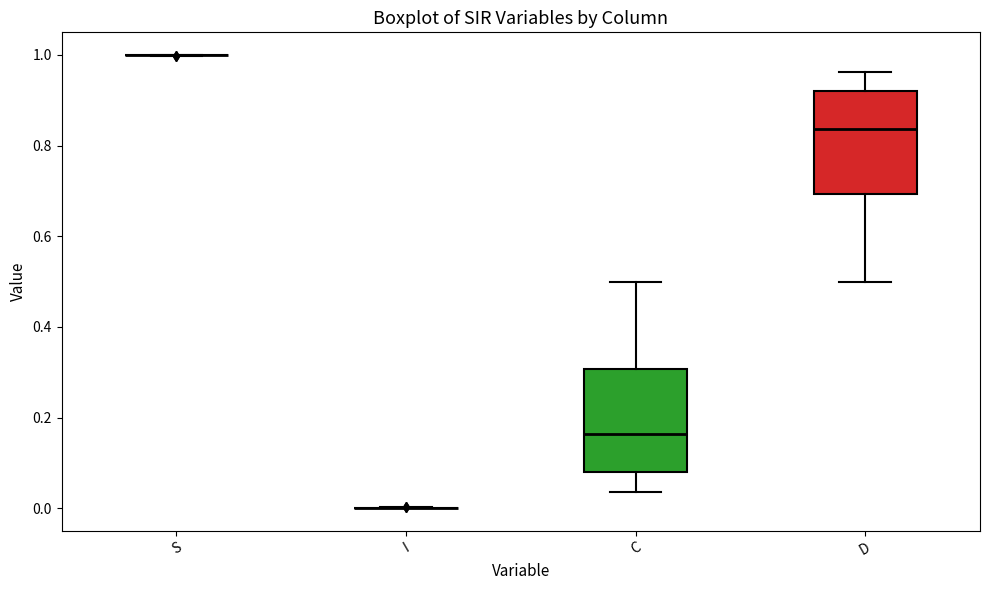

Reading left to right, read every box against the y-axis: the position of its median line, the range the box covers, and the ends of its whiskers. The values are not printed on the chart, so give them approximately, as read against the axis.

S: box collapsed to a line at 1.00, whiskers 1.00 to 1.00
I: box collapsed to a line at 0.00, whiskers 0.00 to 0.00
C: median 0.16, box 0.08 to 0.30, whiskers 0.04 to 0.50
D: median 0.84, box 0.70 to 0.92, whiskers 0.50 to 0.96